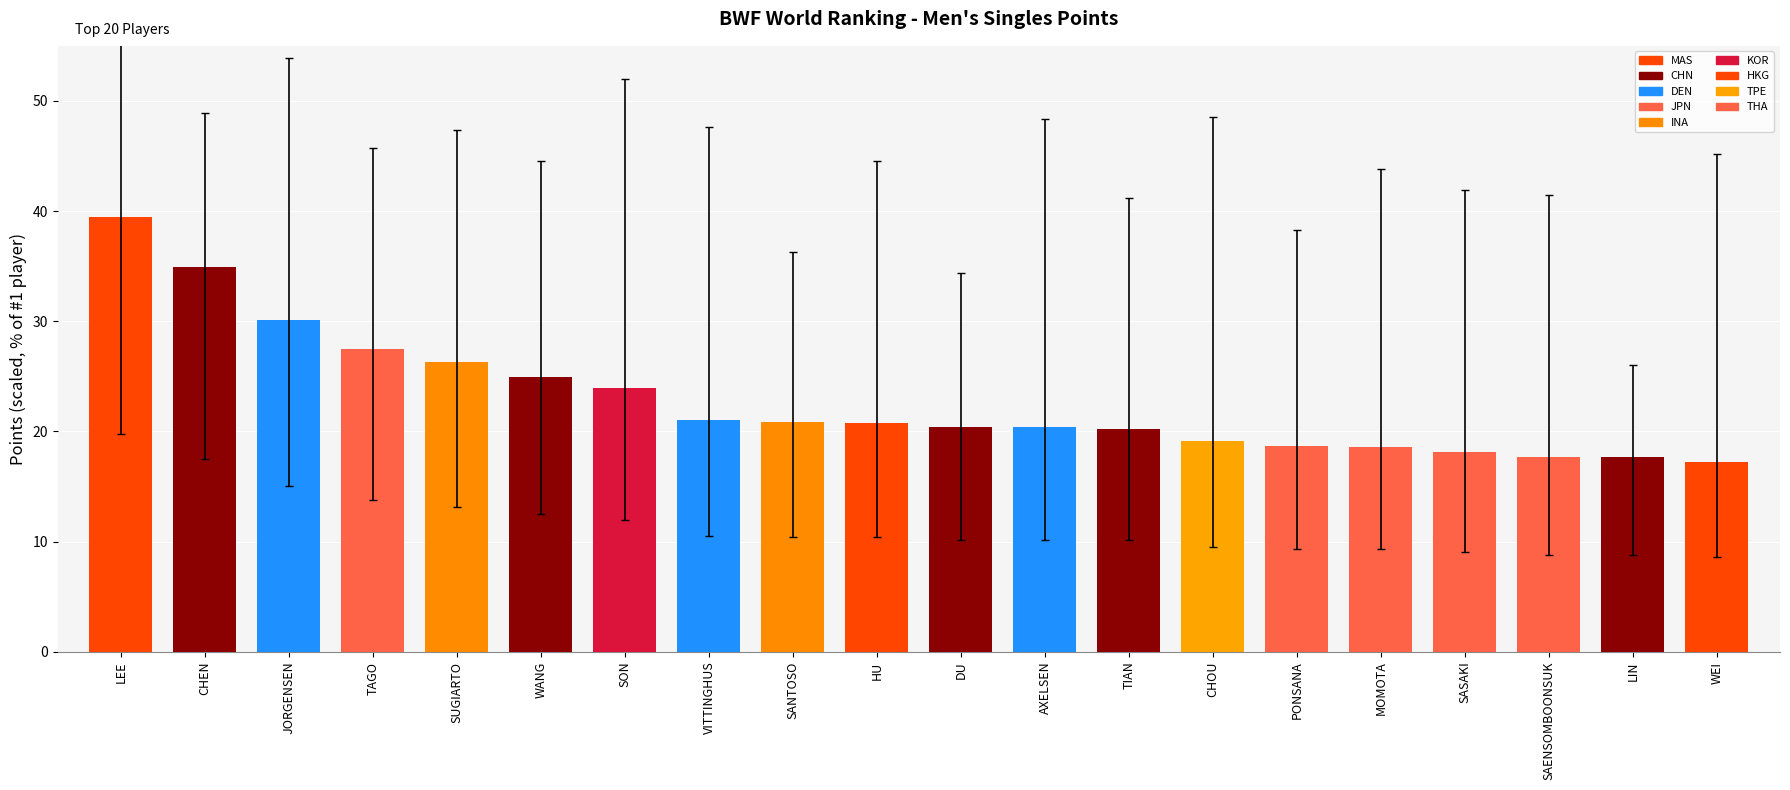

What is the maximum value shown in the chart?

39.5